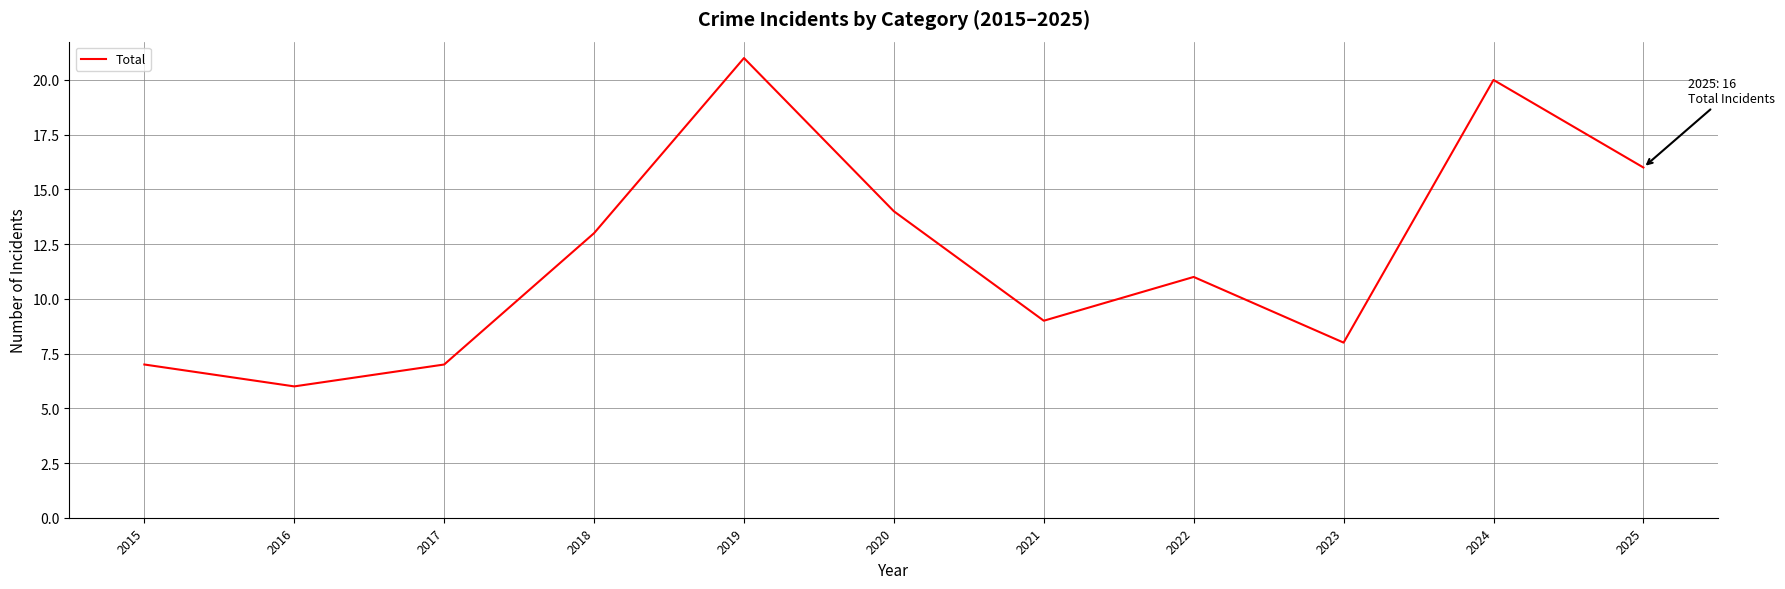

Reading left to right, list all the values displayed in this chart.

7	6	7	13	21	14	9	11	8	20	16